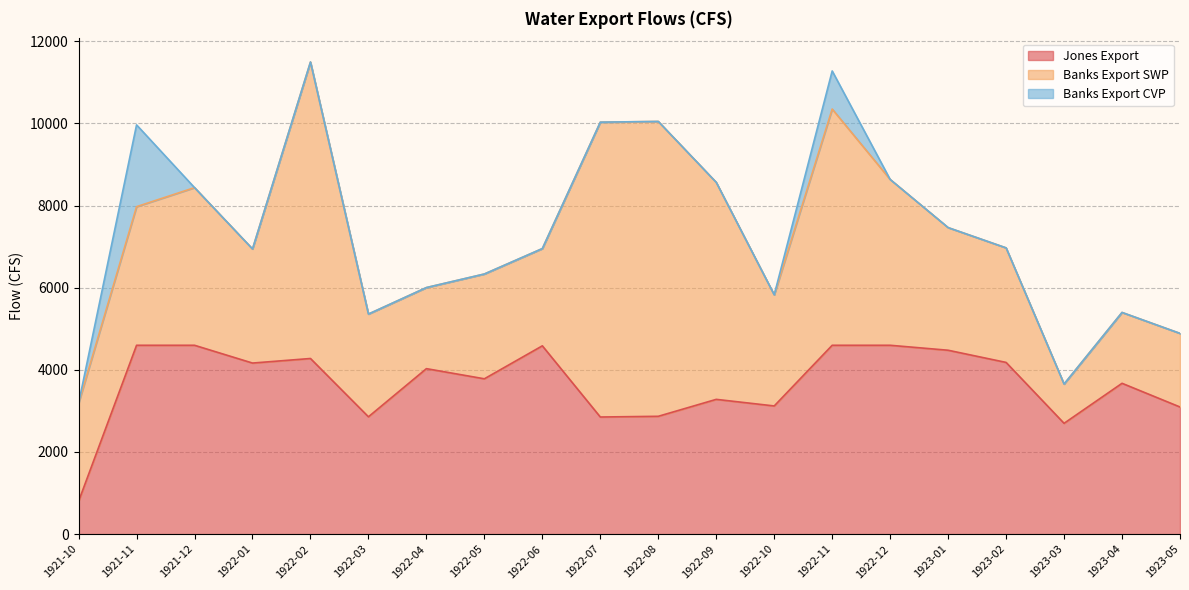

How many interior local peaks does the Banks Export SWP series have?

4